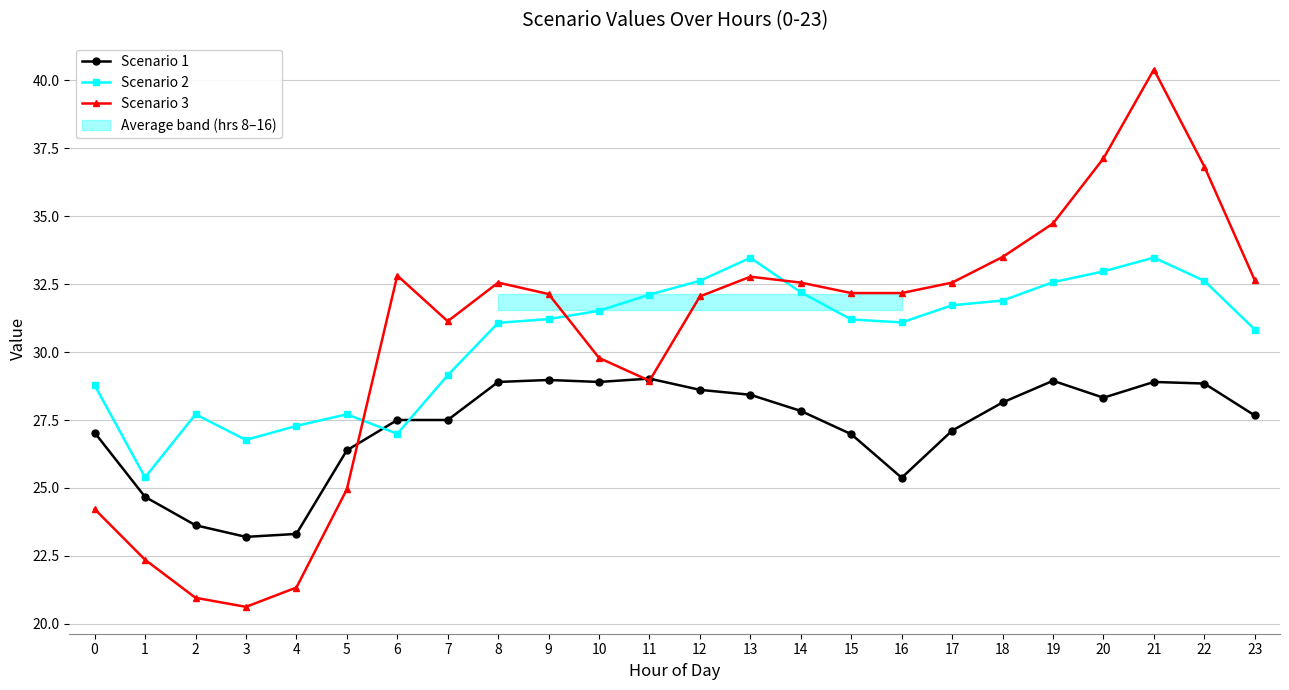

Is this an area chart (filled region under the line)?

No